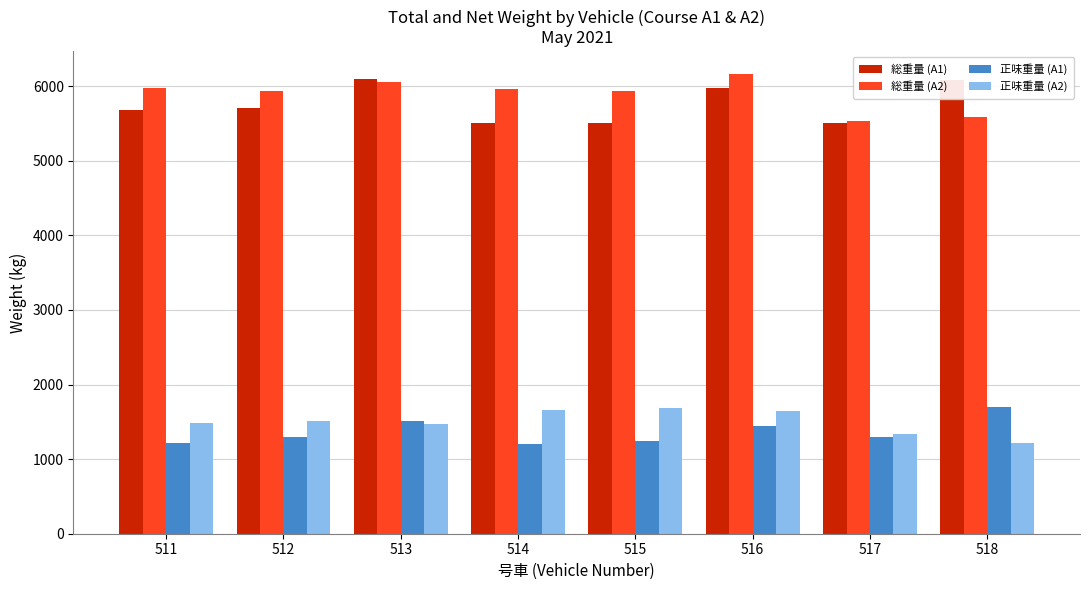

What is the difference between the highest and lowest values at 513?

4630